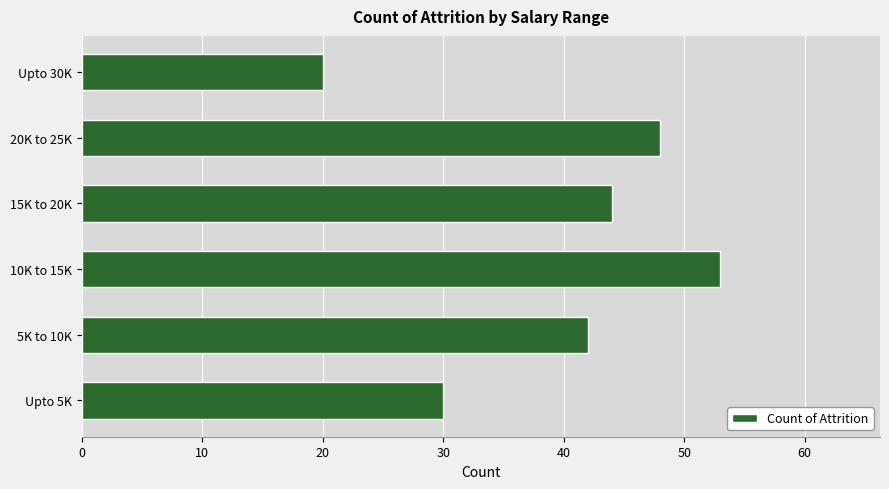

The chart shows a value of 8 at Upto 30K. True or false?

False